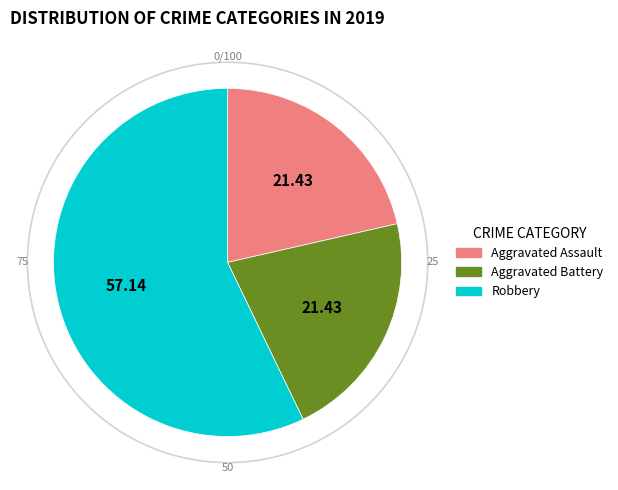

What is the largest slice in the pie chart?

Robbery